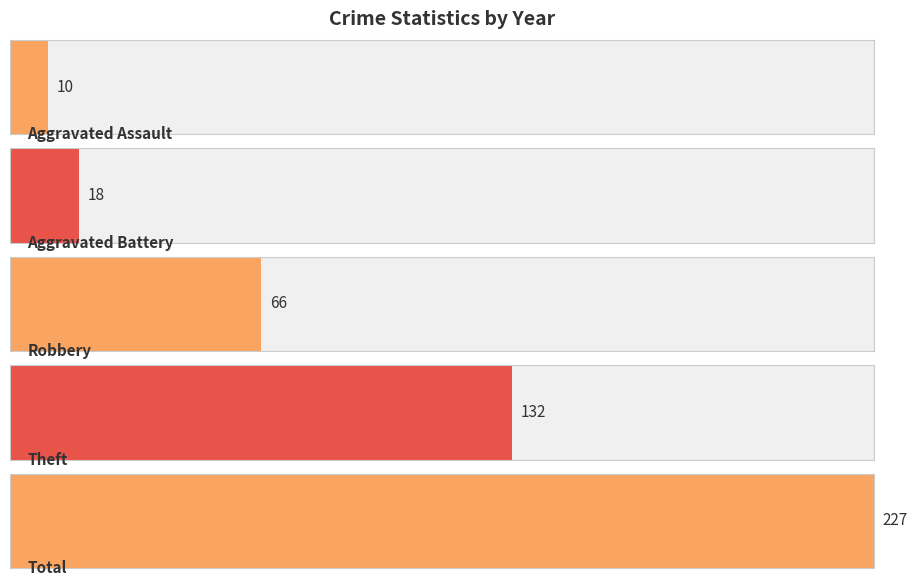

Does the chart contain stacked bars?

No